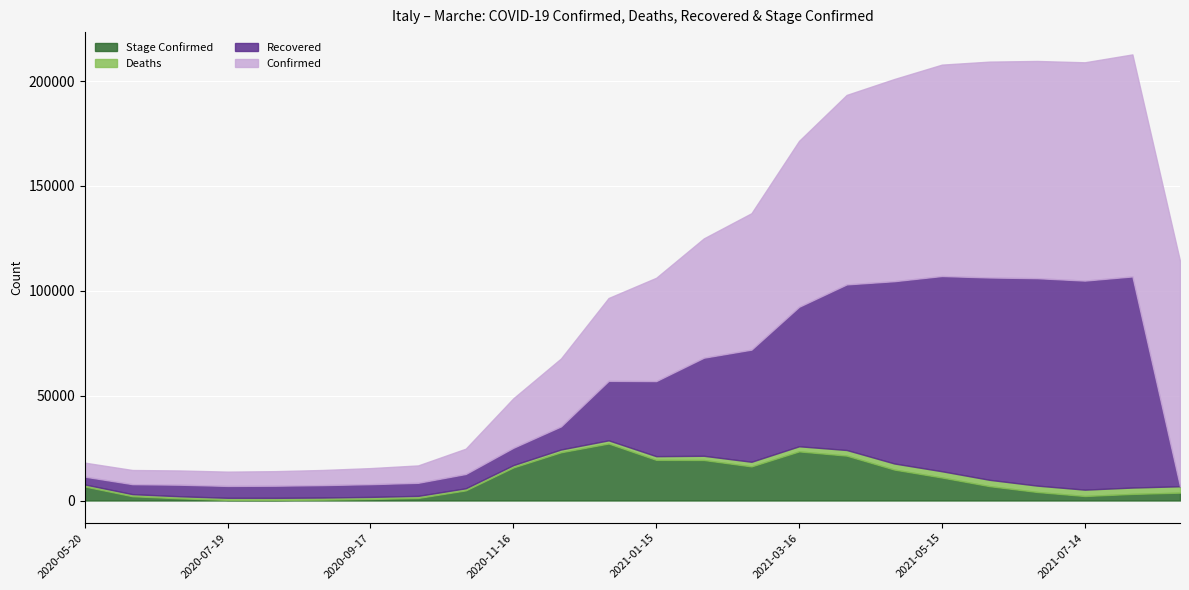

Reading left to right, list all the values displayed in this chart.

Confirmed: 6677	6747	6785	6811	6938	7211	7650	8284	12058	23598	32393	39516	49262	56897	65053	79119	90368	96420	100809	102947	103583	104107	105878	107474
Deaths: 987	992	991	987	987	987	989	992	1006	1119	1327	1522	1763	2011	2209	2437	2691	2909	2990	3018	3034	3038	3039	3041
Recovered: 3716	4763	5520	5674	5795	5933	6079	6240	6827	8268	11008	28359	35810	46774	53481	66530	78975	86931	93106	96494	98929	99695	100682	0
Stage_Confirmed: 6677	2044	1030	300	277	429	730	1216	4826	15765	23006	27181	19381	19324	16268	23429	21401	14754	10969	6851	4071	2144	3145	3753